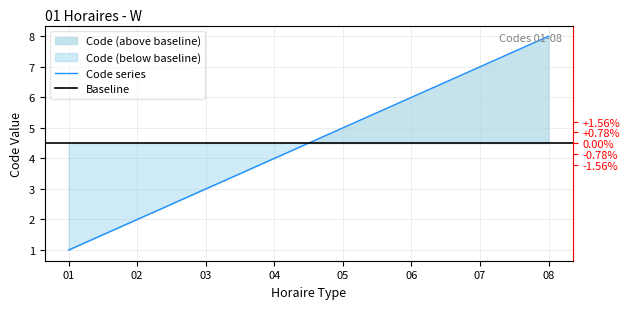

The value at 04 is 2. True or false?

False